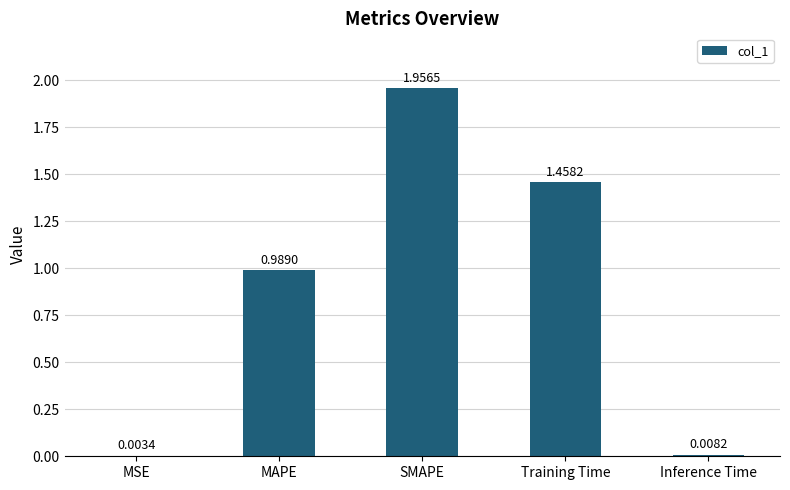

Which label corresponds to the largest value in the chart?

SMAPE